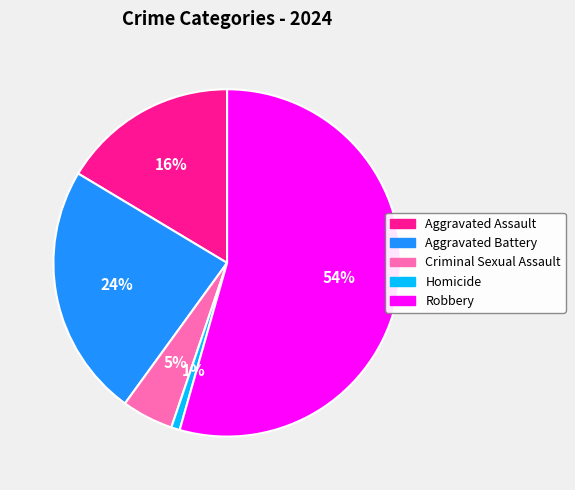

What is the largest slice in the pie chart?

Robbery